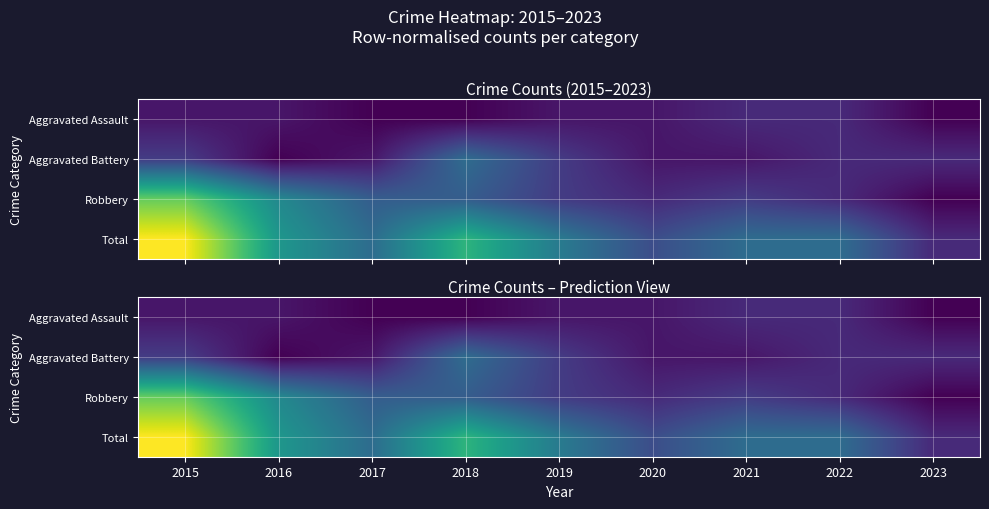

At which category does the chart reach its peak across all series?

2015